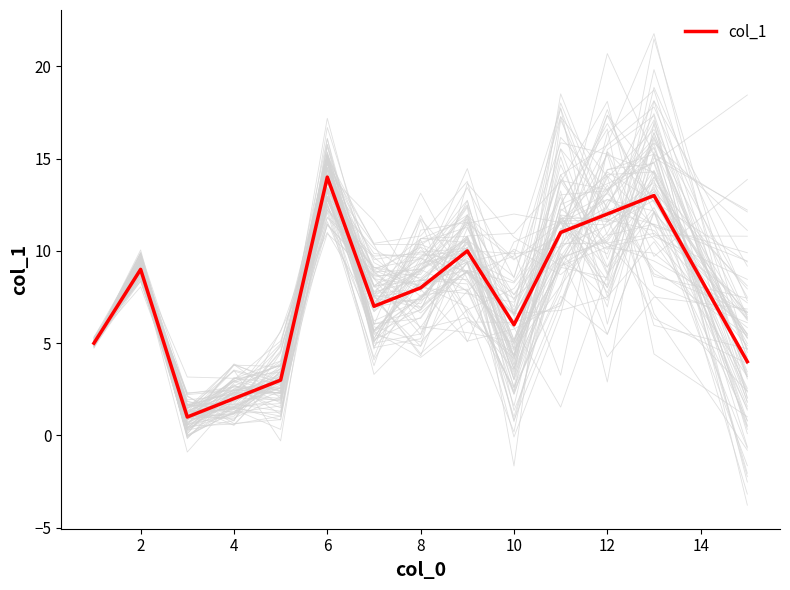

The col_1 series shows 6 at 10. True or false?

True